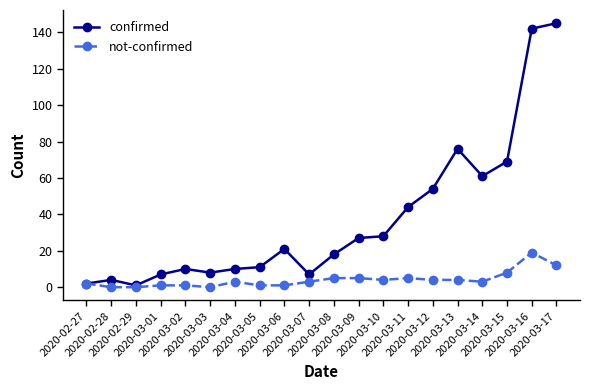

Rank the series by their average value, from lowest to highest.

not-confirmed, confirmed